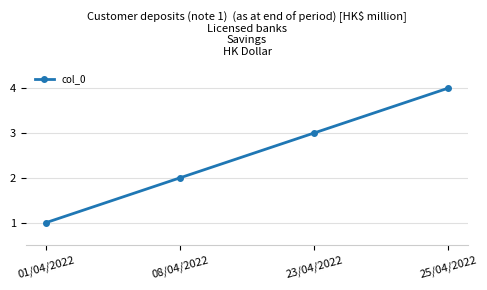

What is the minimum value shown in the chart?

1